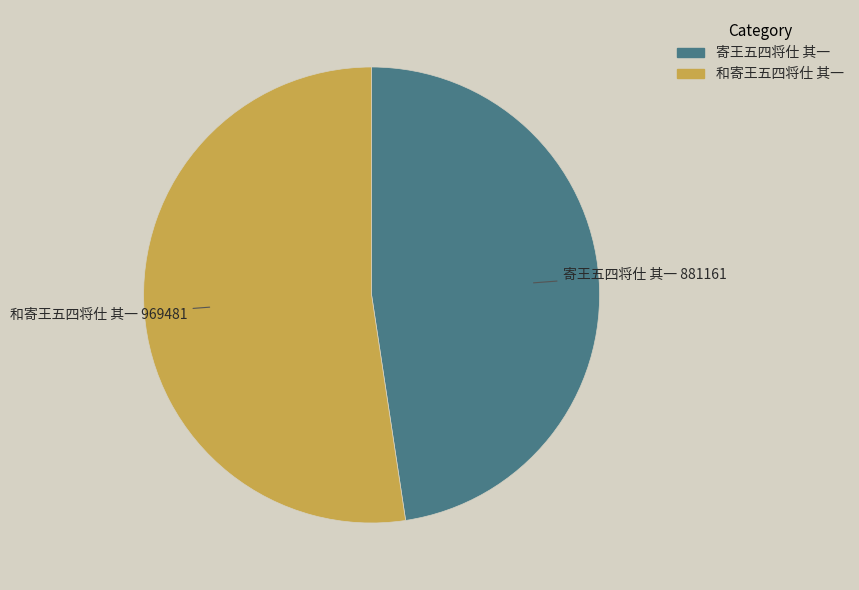

Which has a higher value, 寄王五四将仕 其一 or 和寄王五四将仕 其一?

和寄王五四将仕 其一